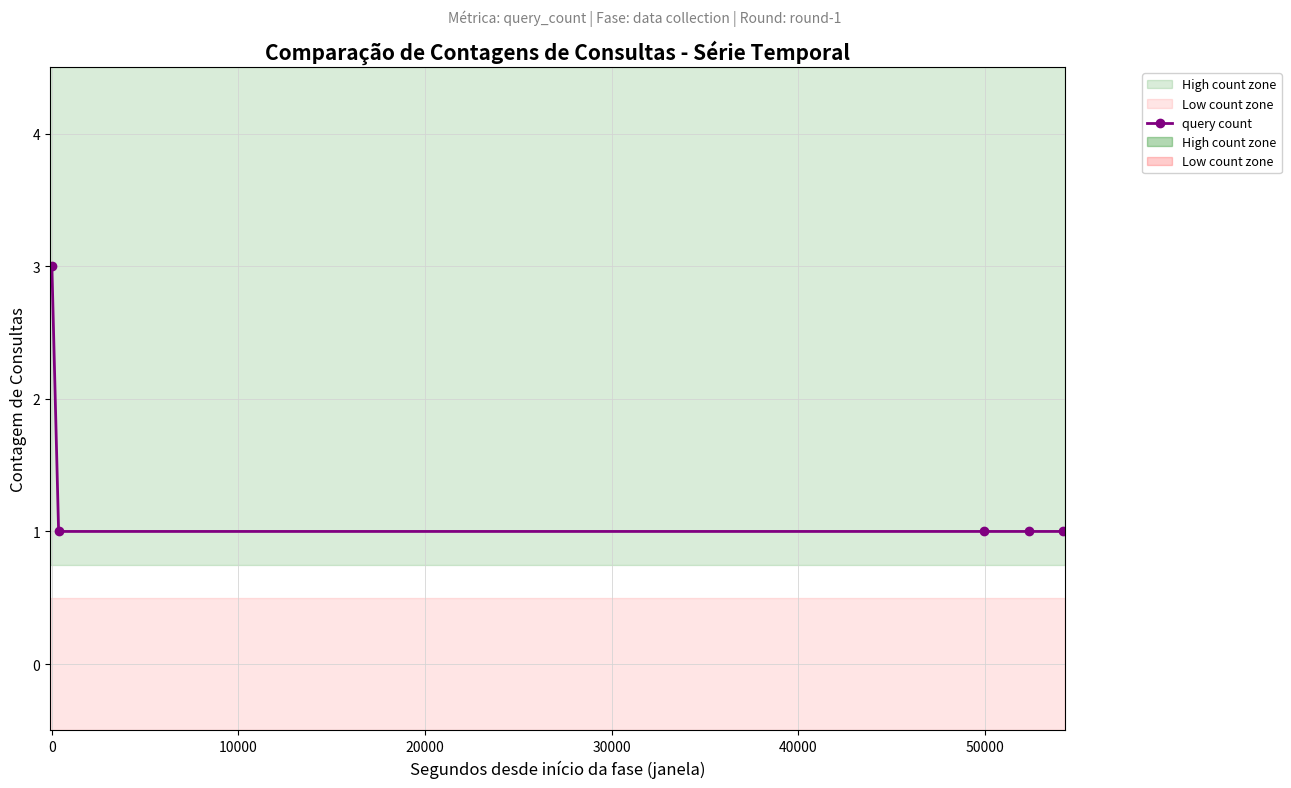

What is the value of the 5th point from the left?

1